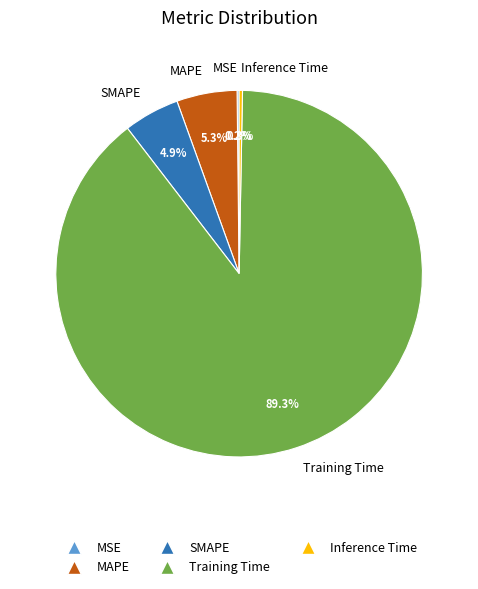

Which has a higher value, Inference Time or SMAPE?

SMAPE